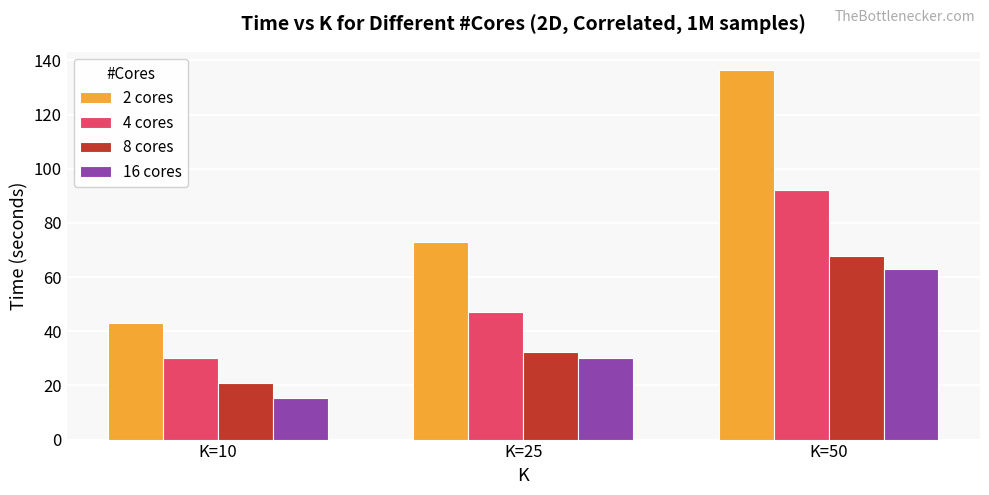

How many values in the 4 cores series exceed 47?

2